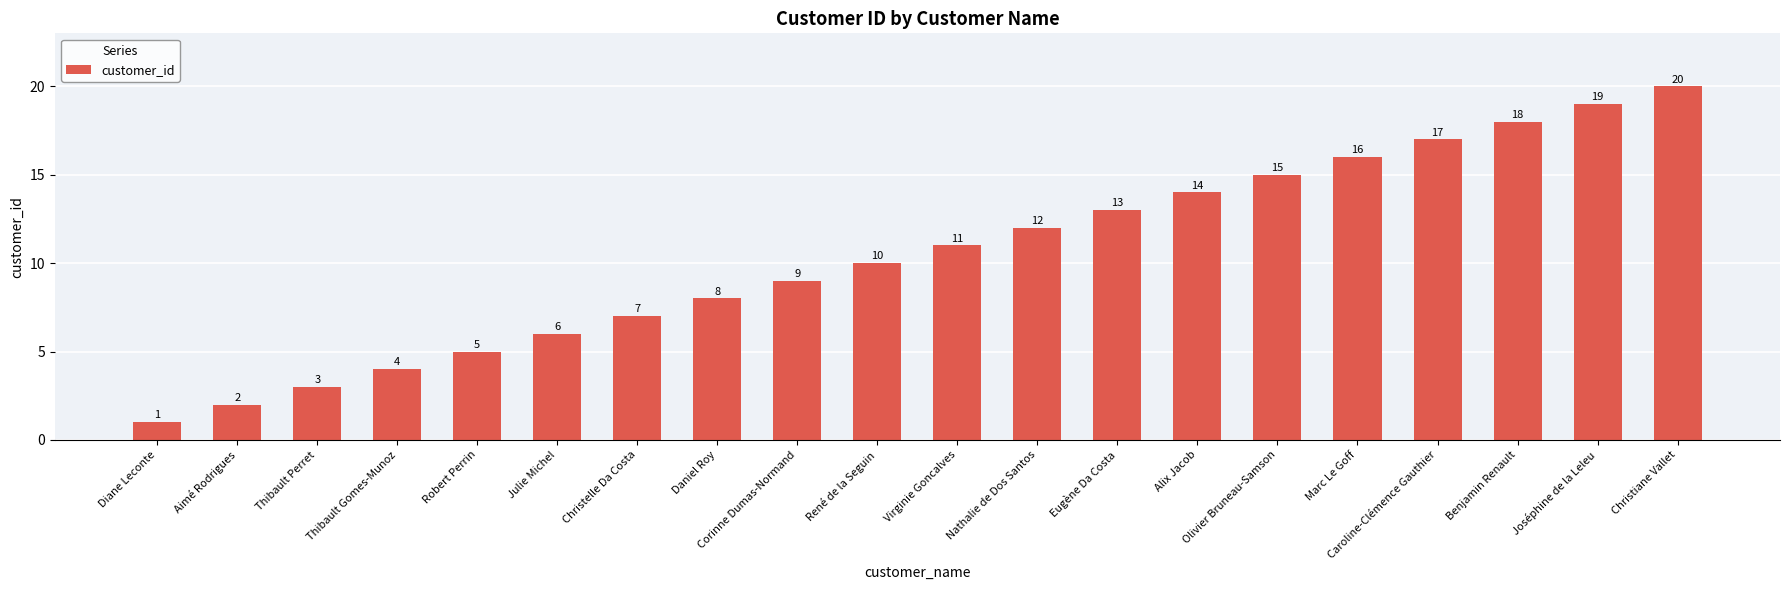

What is the sum of all values?

210